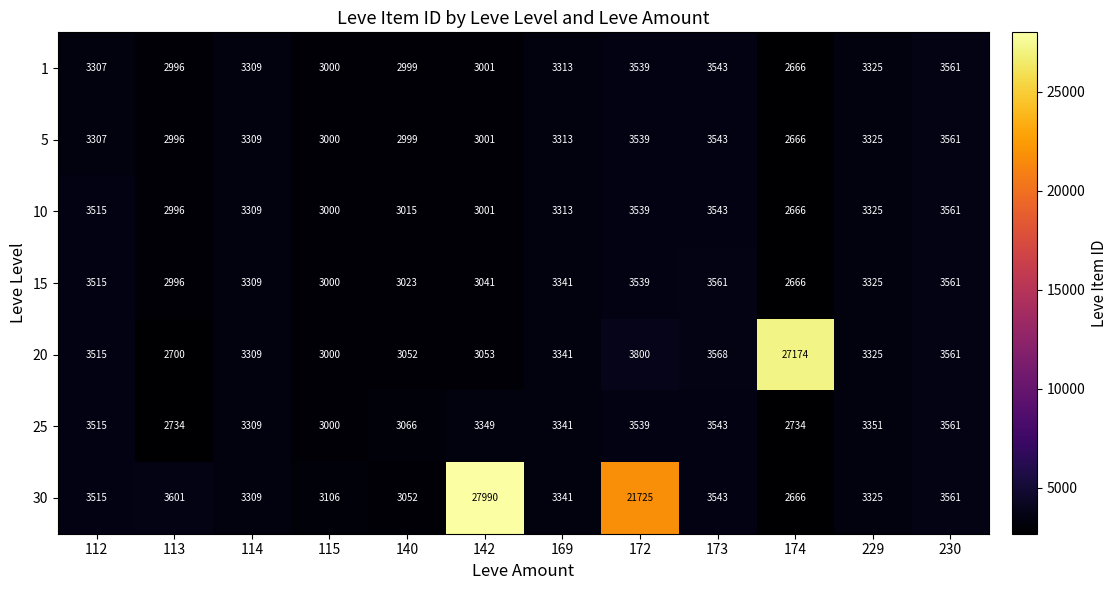

At which label does 5 reach its minimum?

174